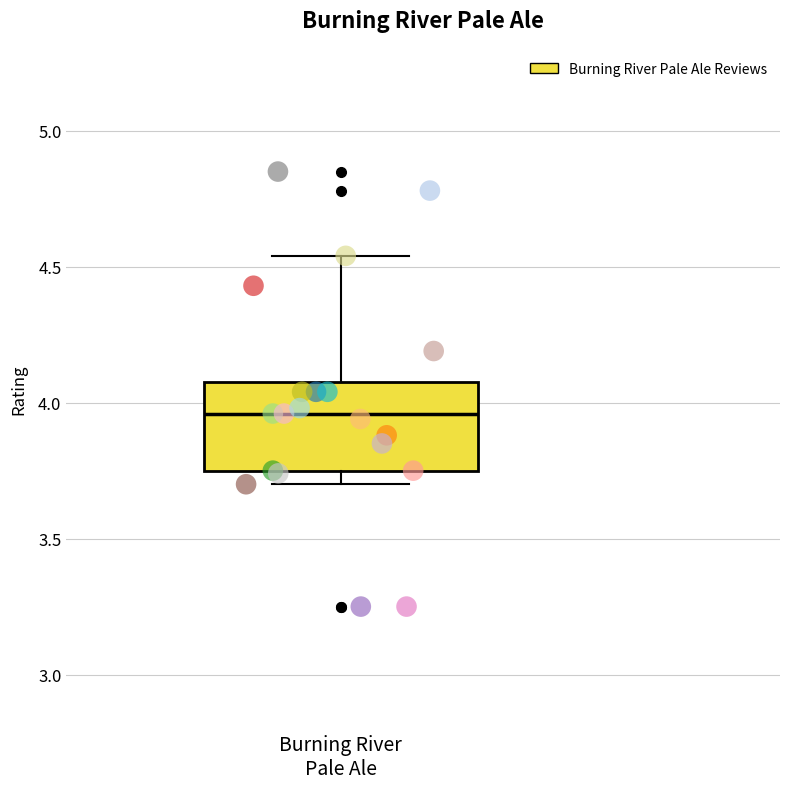

Read this box plot against the y-axis: the position of the median line, the range covered by the box, and the ends of both whiskers. The values are not printed on the chart, so give them approximately, as read against the axis.

median 3.95, box 3.75 to 4.10, whiskers 3.70 to 4.55